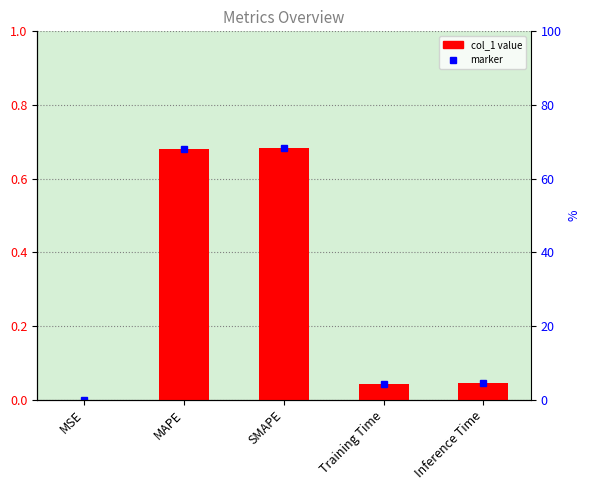

What is the sum of the values at MAPE and Inference Time?

0.7